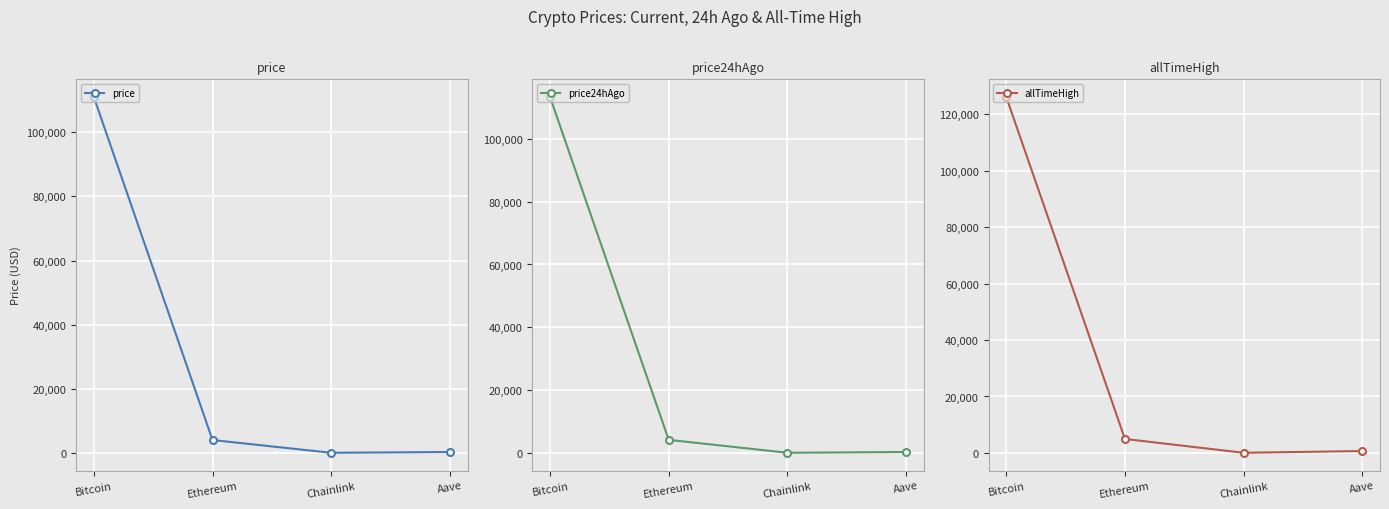

What is the value of the allTimeHigh point at the 3rd from the left?

52.7